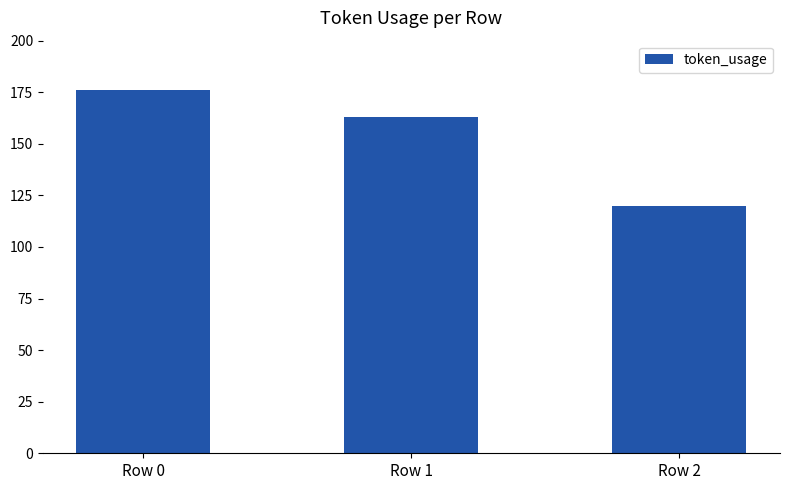

Which label corresponds to the smallest value in the chart?

Row 2